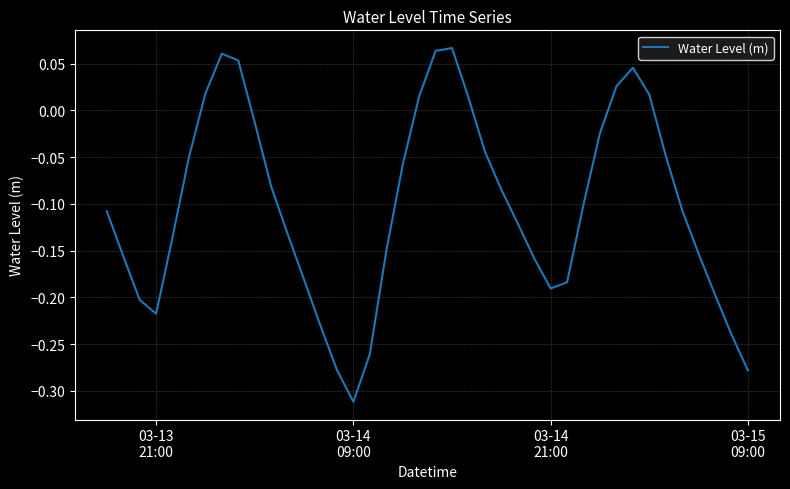

Is this an area chart (filled region under the line)?

No